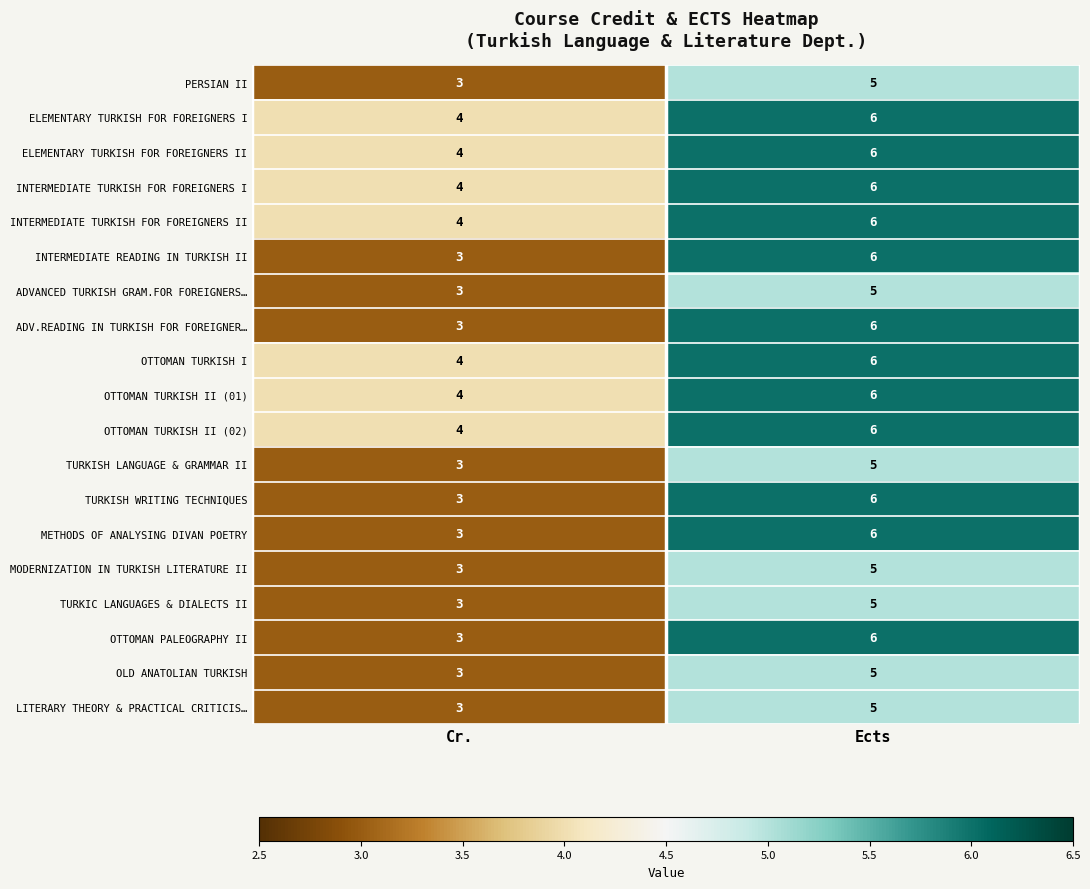

What is the sum of the LITERARY THEORY & PRACTICAL CRITICIS… values at Cr. and Ects?

8